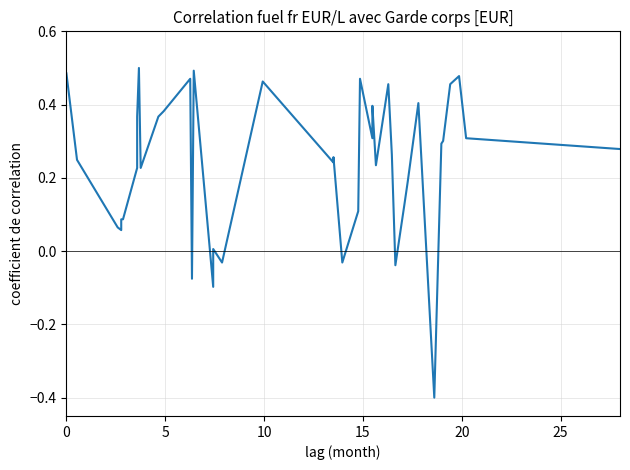

How many interior local peaks (higher than both neighbors) does the data have?

11